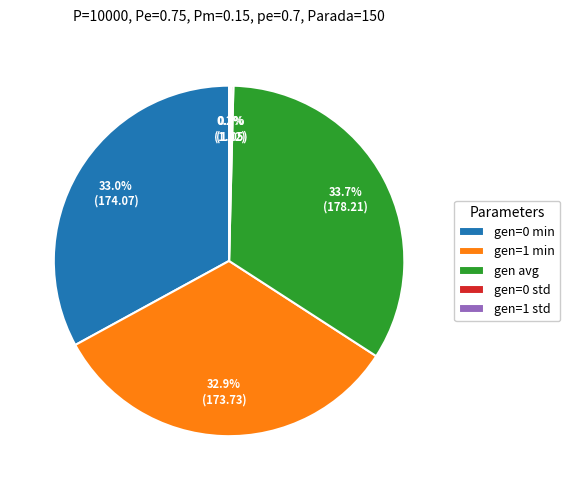

What is the ratio of the value at gen=0 min to the value at gen=1 min?

1.0